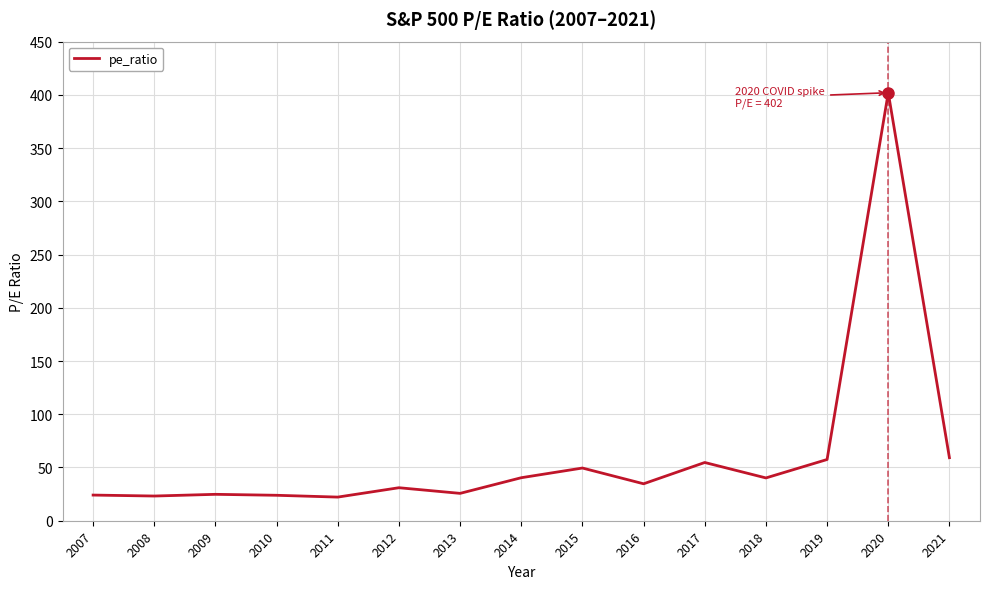

How many lines are shown in the chart?

1